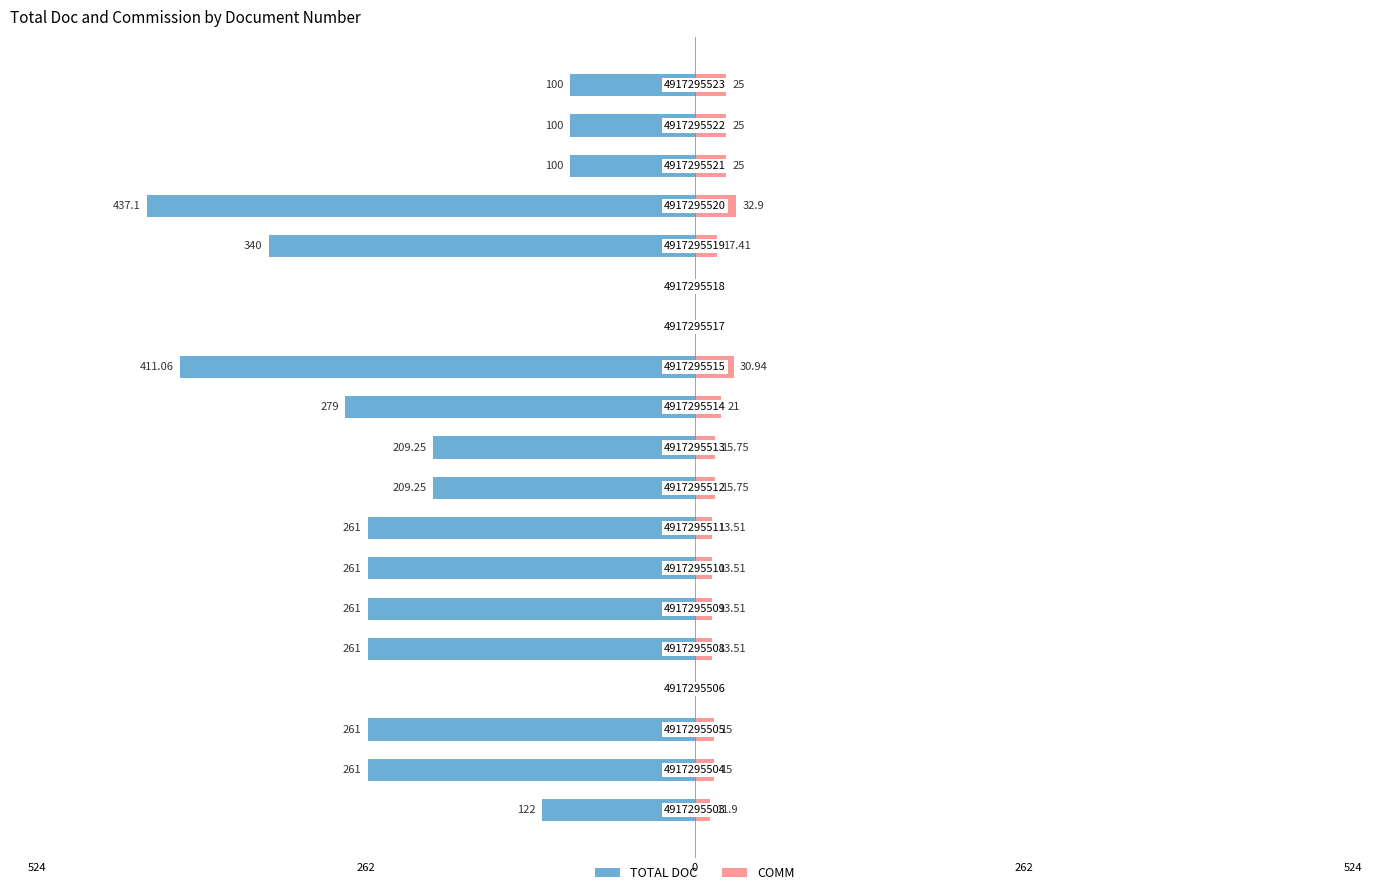

The value of TOTAL DOC at 5 is -261.0. True or false?

True